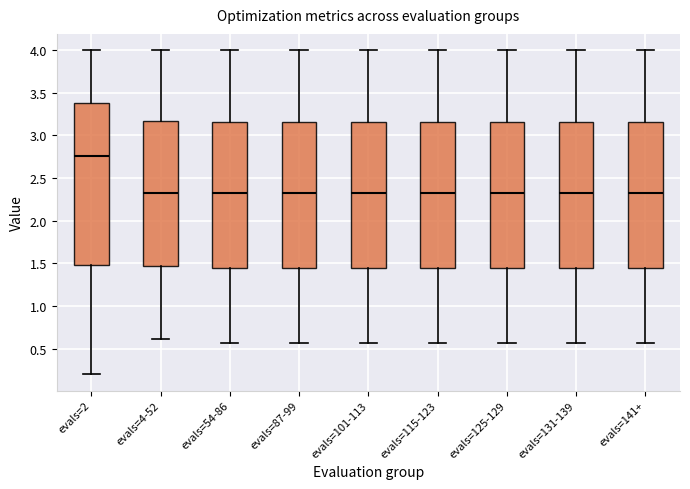

Reading left to right, transcribe this box plot: for each box, give where its median line is, the range the box spans, and where its two whiskers end, as read against the y-axis. The values are not printed on the chart, so give them approximately, as read against the axis.

evals=2: median 2.75, box 1.50 to 3.40, whiskers 0.20 to 4.00
evals=4-52: median 2.35, box 1.45 to 3.15, whiskers 0.60 to 4.00
evals=54-86: median 2.30, box 1.45 to 3.15, whiskers 0.55 to 4.00
evals=87-99: median 2.30, box 1.45 to 3.15, whiskers 0.55 to 4.00
evals=101-113: median 2.30, box 1.45 to 3.15, whiskers 0.55 to 4.00
evals=115-123: median 2.30, box 1.45 to 3.15, whiskers 0.55 to 4.00
evals=125-129: median 2.30, box 1.45 to 3.15, whiskers 0.55 to 4.00
evals=131-139: median 2.30, box 1.45 to 3.15, whiskers 0.55 to 4.00
evals=141+: median 2.30, box 1.45 to 3.15, whiskers 0.55 to 4.00